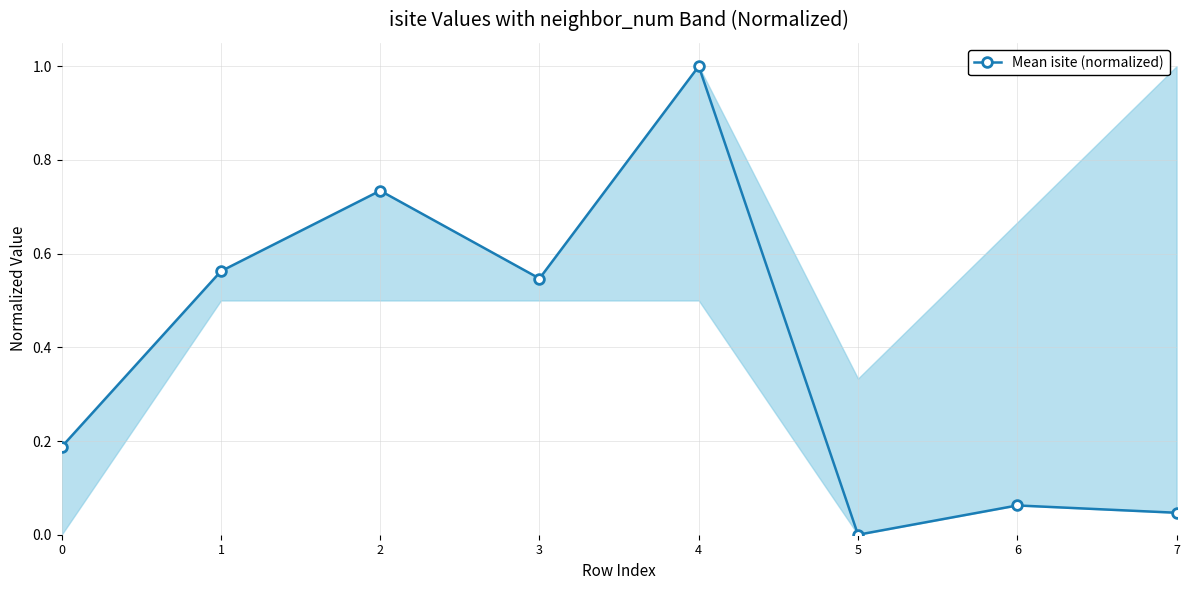

How many points are lower than both their immediate neighbors (excluding endpoints)?

2